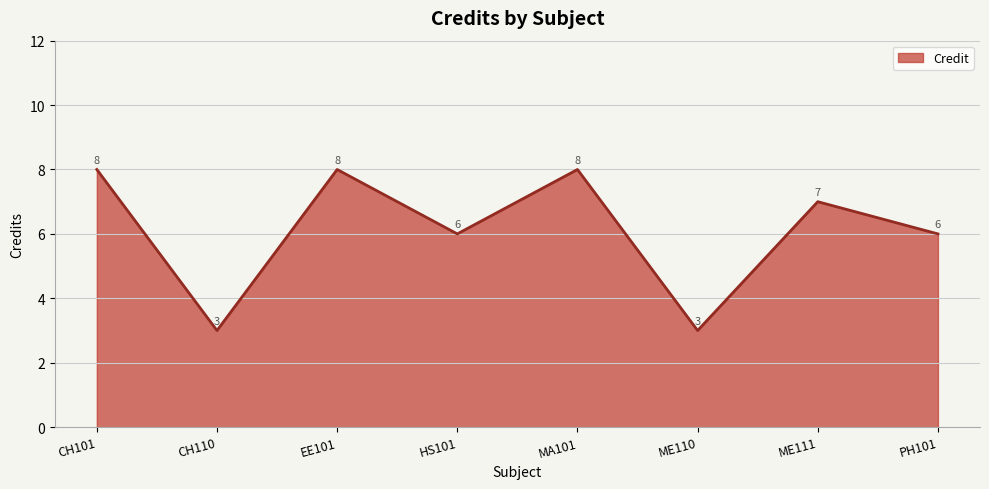

How many lines are shown in the chart?

1